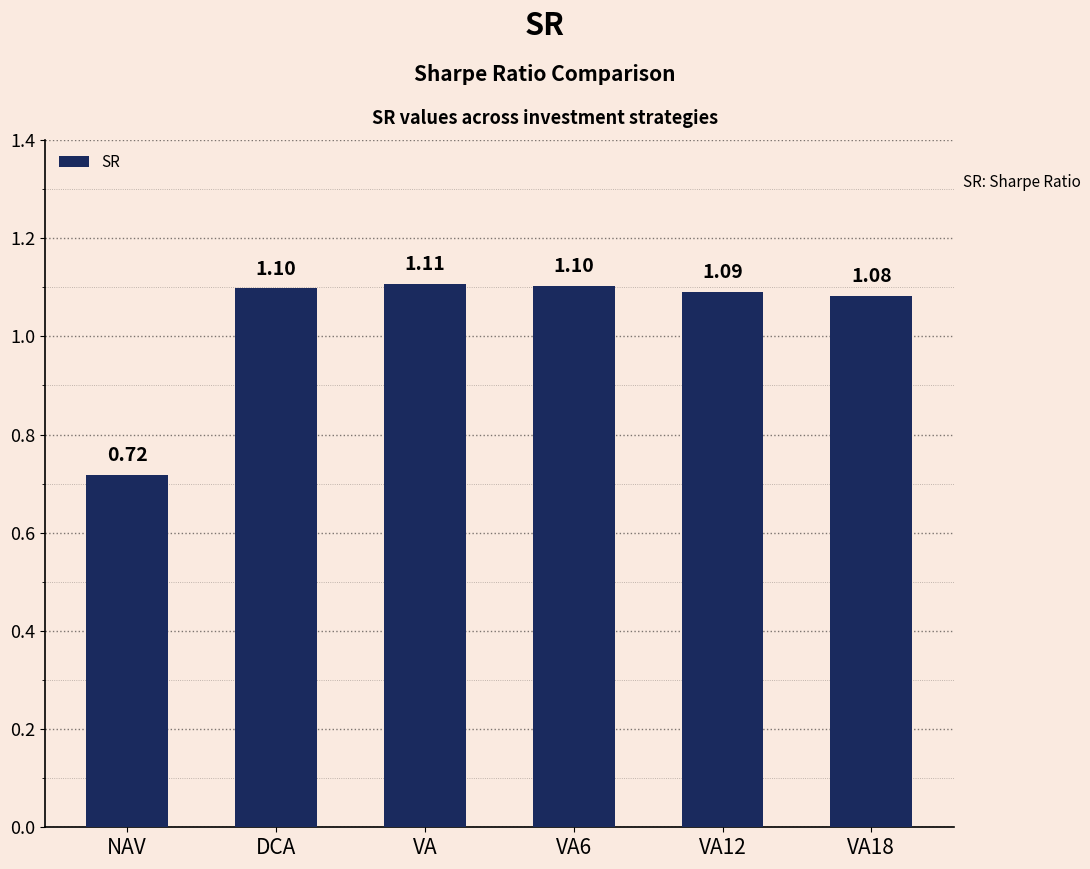

What is the ratio of the value at VA18 to the value at DCA?

1.0